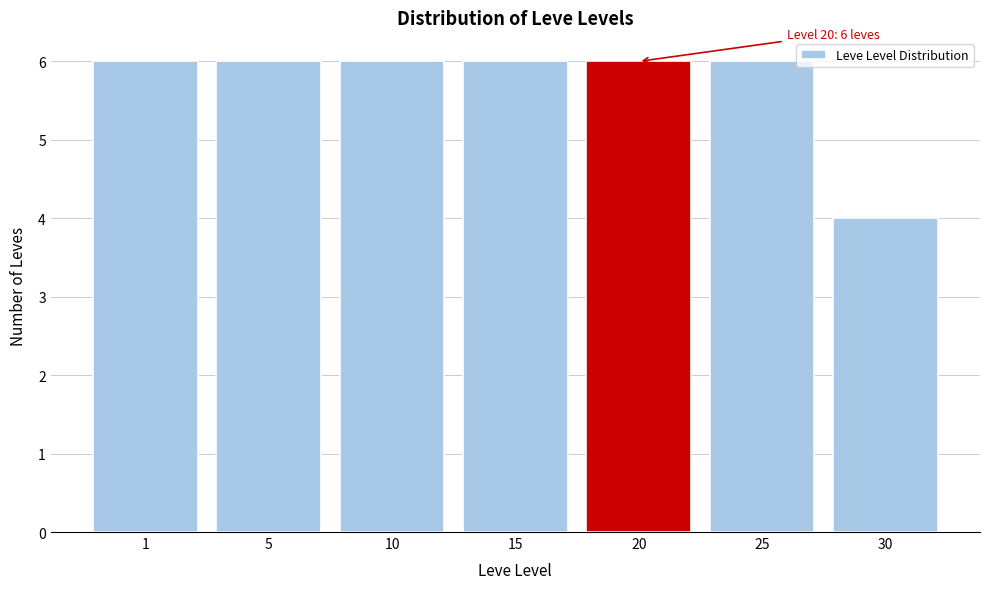

Reading left to right, extract all data points from this chart.

1=6	5=6	10=6	15=6	20=6	25=6	30=4